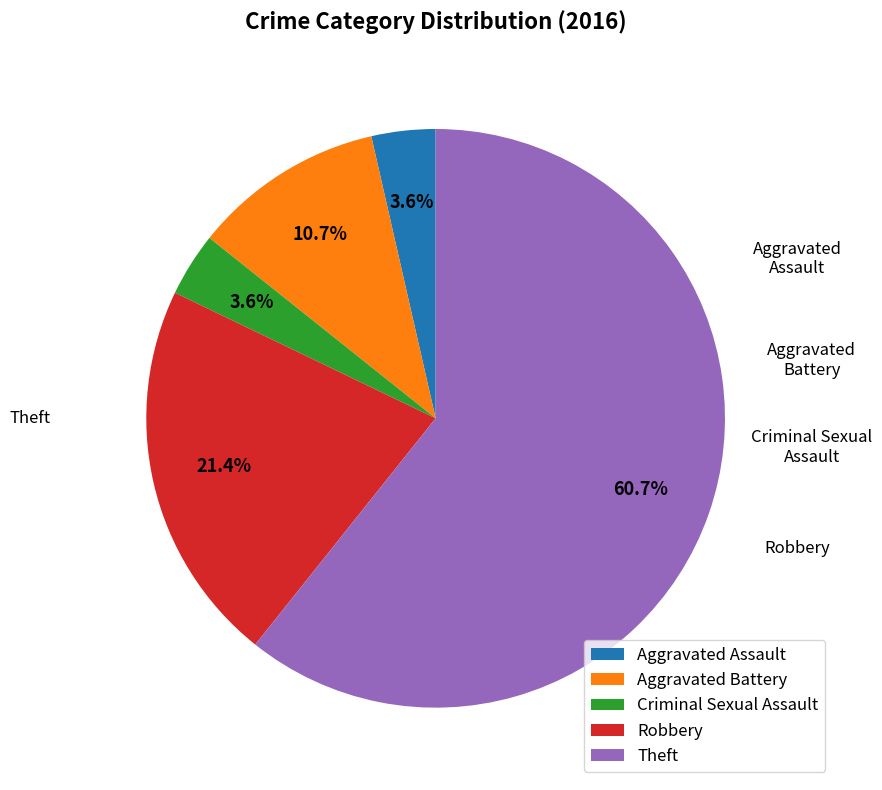

Does any single category account for the majority?

Yes